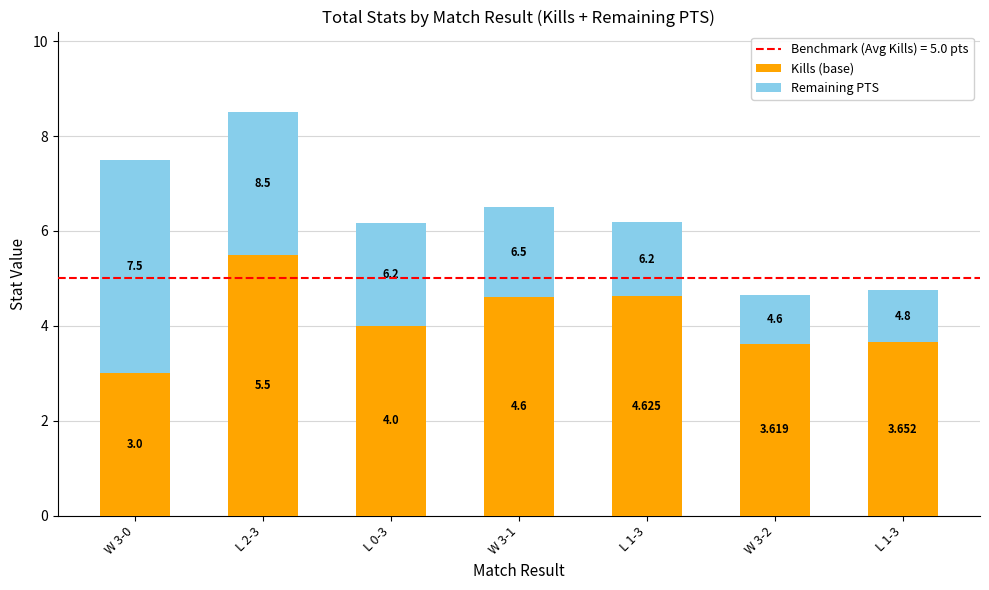

How many values in the Kills (base) series are below 4?

3